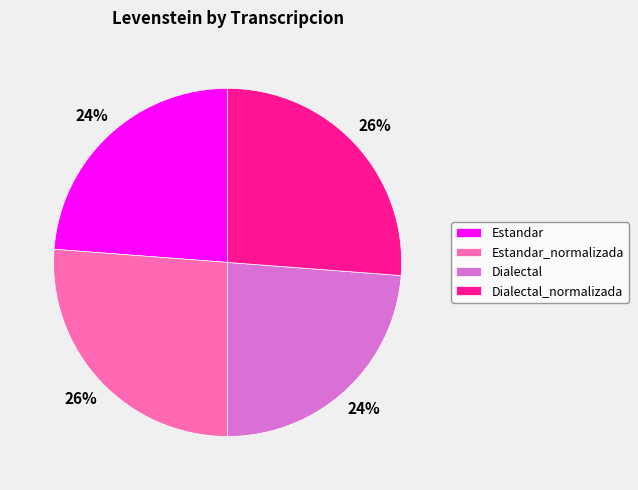

To the nearest percent, what percentage of the pie is Estandar?

24%